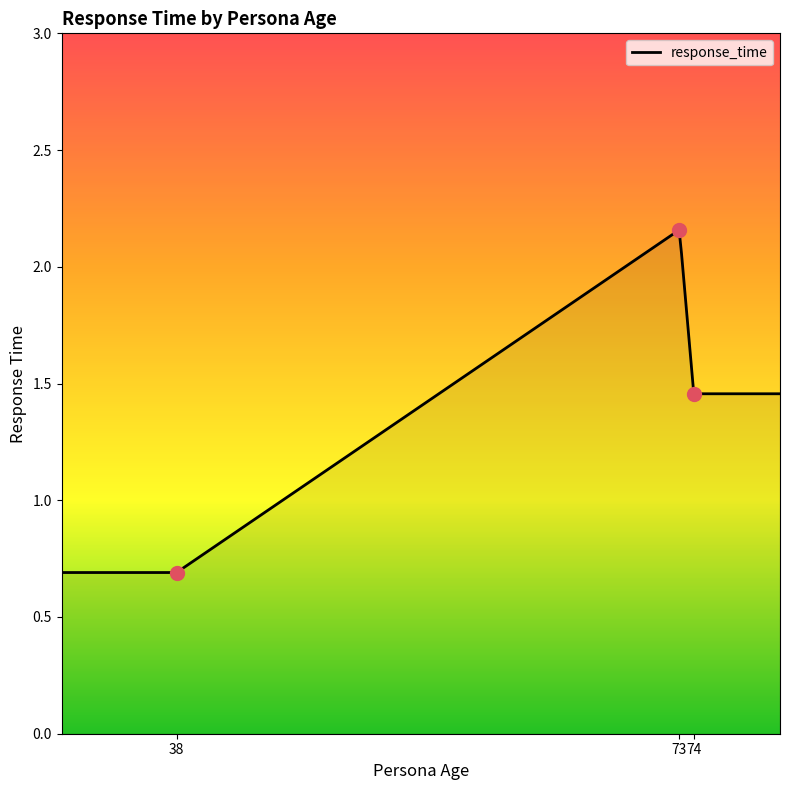

What is the change in value from 74 to 73?

+0.7